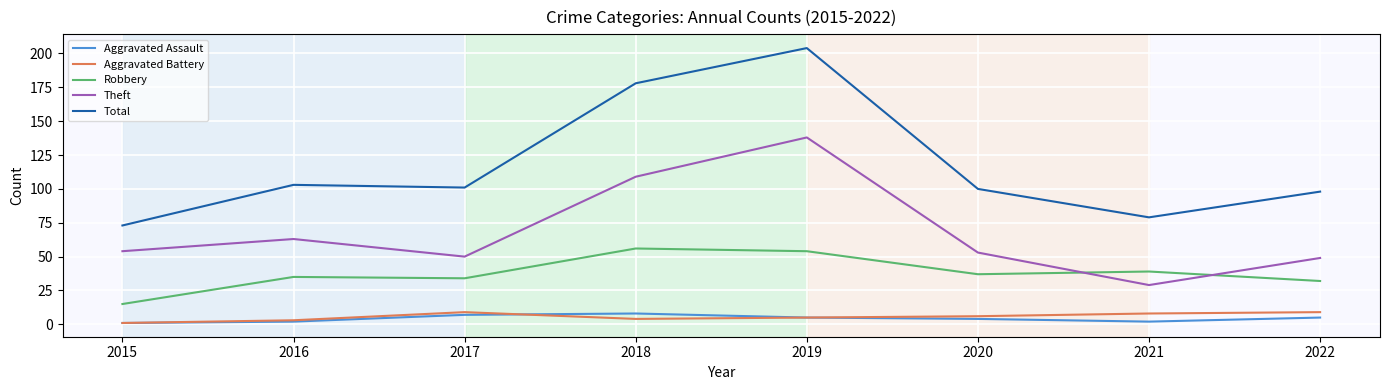

Does the chart display data point markers on the line(s)?

No